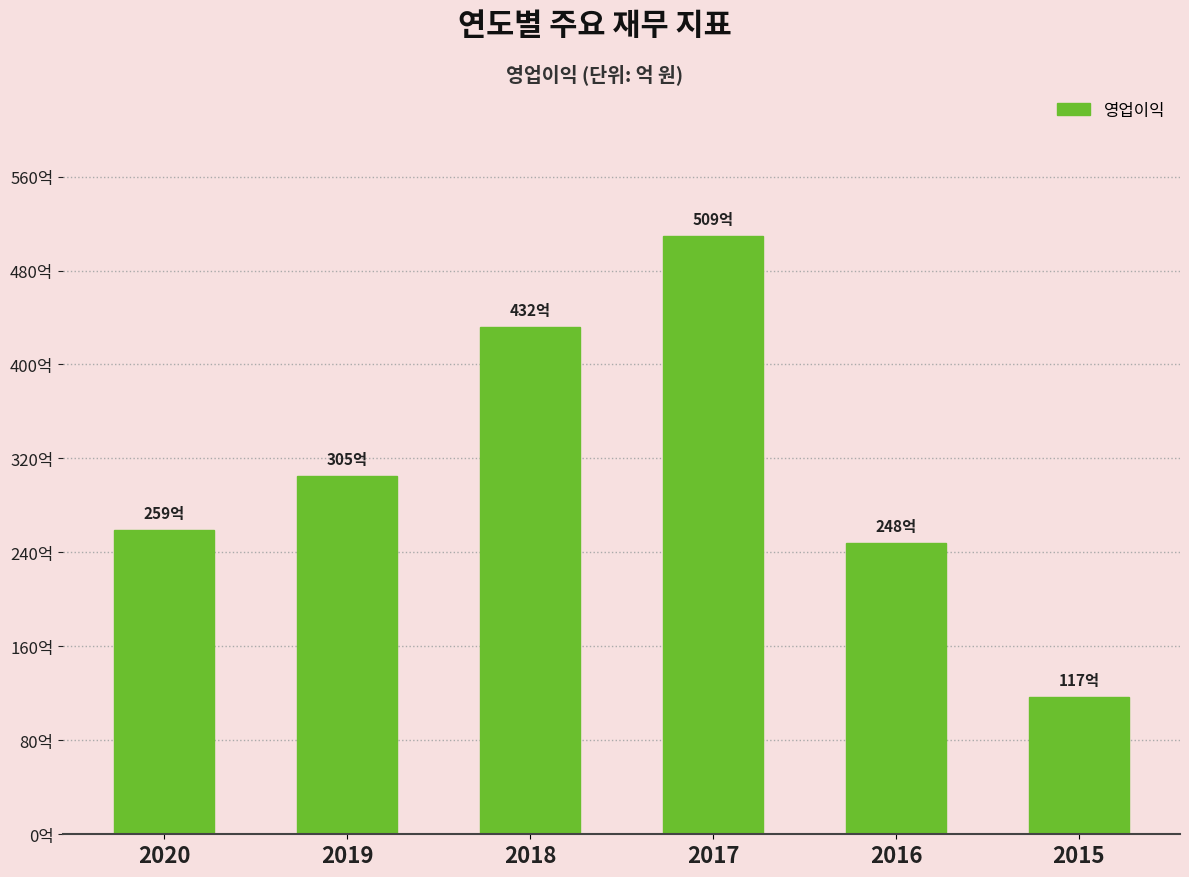

Reading left to right, extract all data points from this chart.

2020=259.0	2019=305.1	2018=432.1	2017=509.0	2016=247.9	2015=116.6